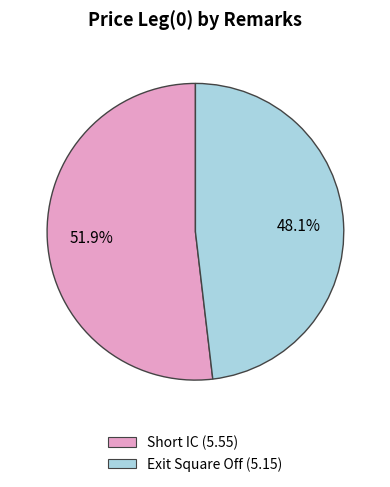

Approximately how many times larger is the value at Exit Square Off compared to Short IC?

0.9